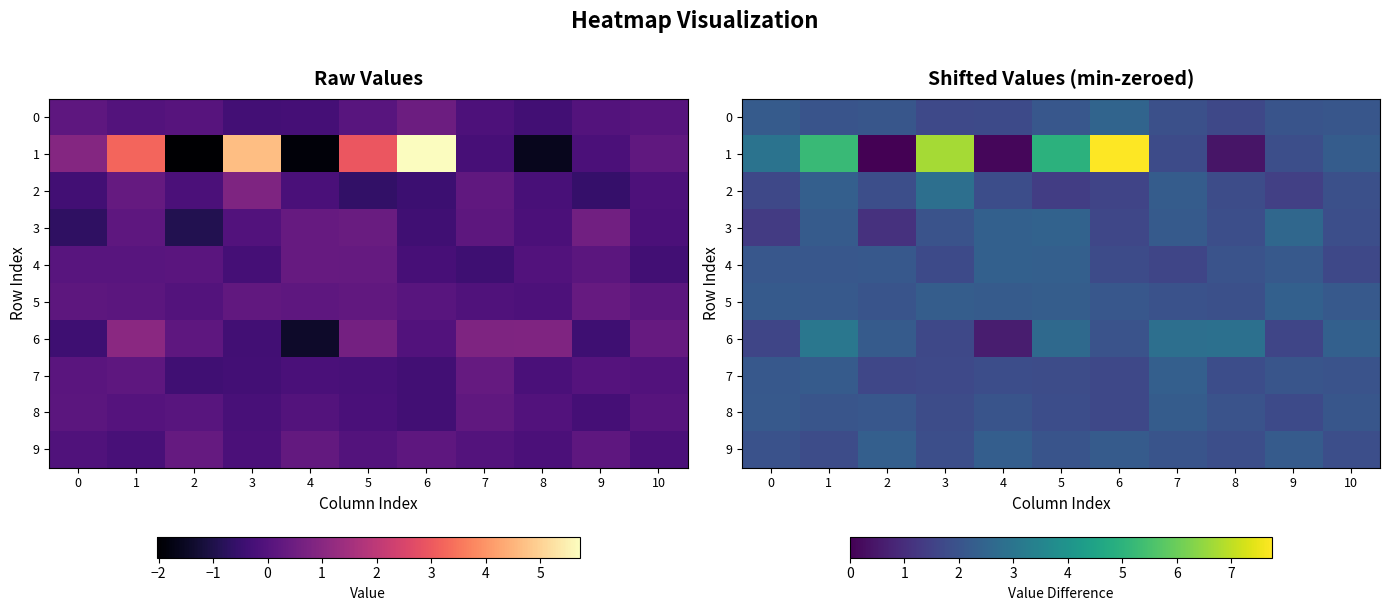

What is the total value across all series at 6?

24.9